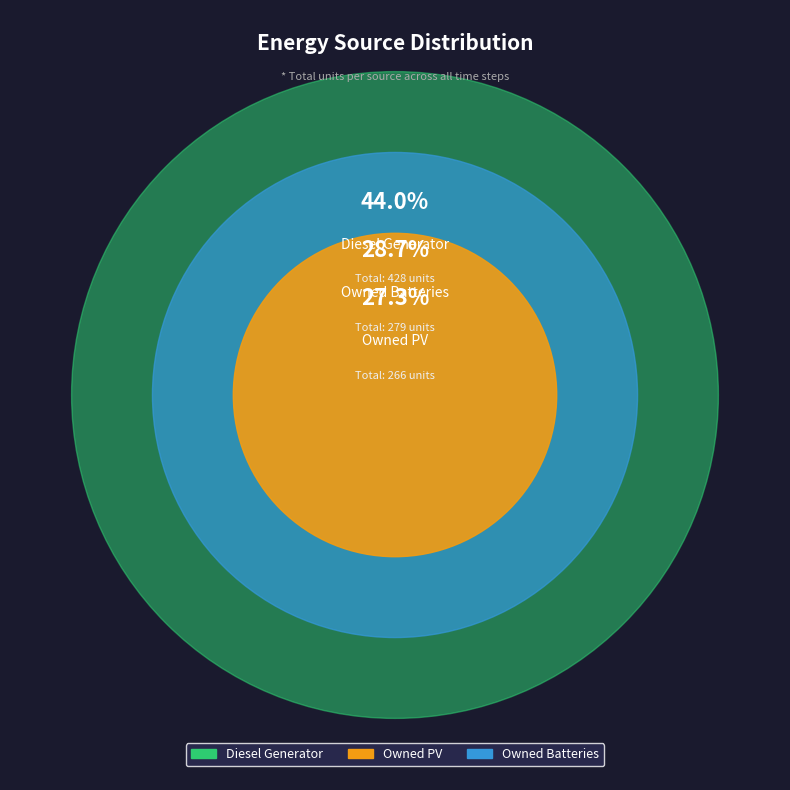

How many segments does this pie chart have?

3